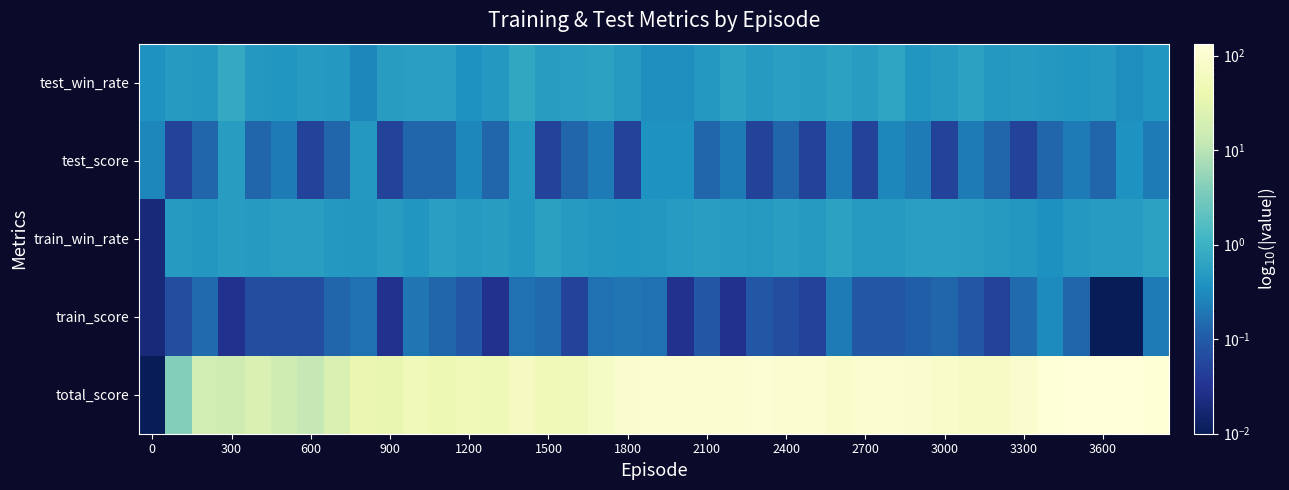

Reading left to right, what are all the values shown in this chart?

test_win_rate: 0.4	0.5	0.5	0.8	0.5	0.4	0.5	0.5	0.3	0.5	0.6	0.6	0.4	0.5	0.7	0.5	0.6	0.6	0.5	0.3	0.3	0.5	0.6	0.5	0.6	0.5	0.6	0.5	0.7	0.4	0.5	0.6	0.5	0.5	0.5	0.4	0.5	0.3	0.4
test_score: 0.3	0.1	0.1	0.5	0.1	0.2	0.1	0.1	0.5	0.1	0.1	0.1	0.3	0.1	0.5	0.1	0.1	0.2	0.1	0.4	0.4	0.1	0.2	0.1	0.1	0.1	0.2	0.1	0.3	0.2	0.1	0.2	0.1	0.1	0.1	0.2	0.1	0.4	0.2
train_win_rate: 0.0	0.5	0.4	0.5	0.5	0.5	0.5	0.5	0.4	0.5	0.4	0.6	0.5	0.5	0.4	0.6	0.5	0.4	0.4	0.4	0.5	0.6	0.5	0.5	0.5	0.5	0.6	0.5	0.5	0.6	0.6	0.6	0.5	0.4	0.4	0.5	0.5	0.5	0.6
train_score: 0.0	0.1	0.2	0.0	0.1	0.1	0.1	0.1	0.2	0.0	0.2	0.1	0.1	0.0	0.2	0.2	0.1	0.2	0.2	0.2	0.0	0.1	0.0	0.1	0.1	0.1	0.2	0.1	0.1	0.1	0.1	0.1	0.1	0.2	0.3	0.1	0.0	0.0	0.2
total_score: 0.0	4.0	18.0	16.0	22.0	16.0	12.0	22.0	38.0	36.0	54.0	42.0	50.0	48.0	64.0	50.0	54.0	72.0	90.0	104.0	106.0	100.0	102.0	108.0	102.0	106.0	88.0	96.0	104.0	94.0	82.0	74.0	76.0	90.0	120.0	134.0	132.0	134.0	114.0